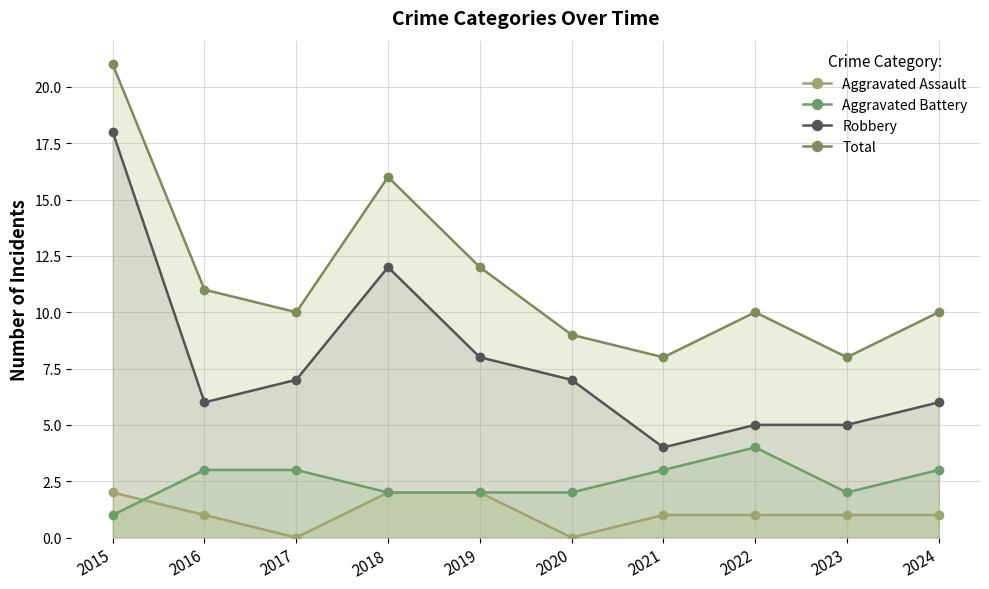

True or false: Robbery and Aggravated Battery cross at least once.

False